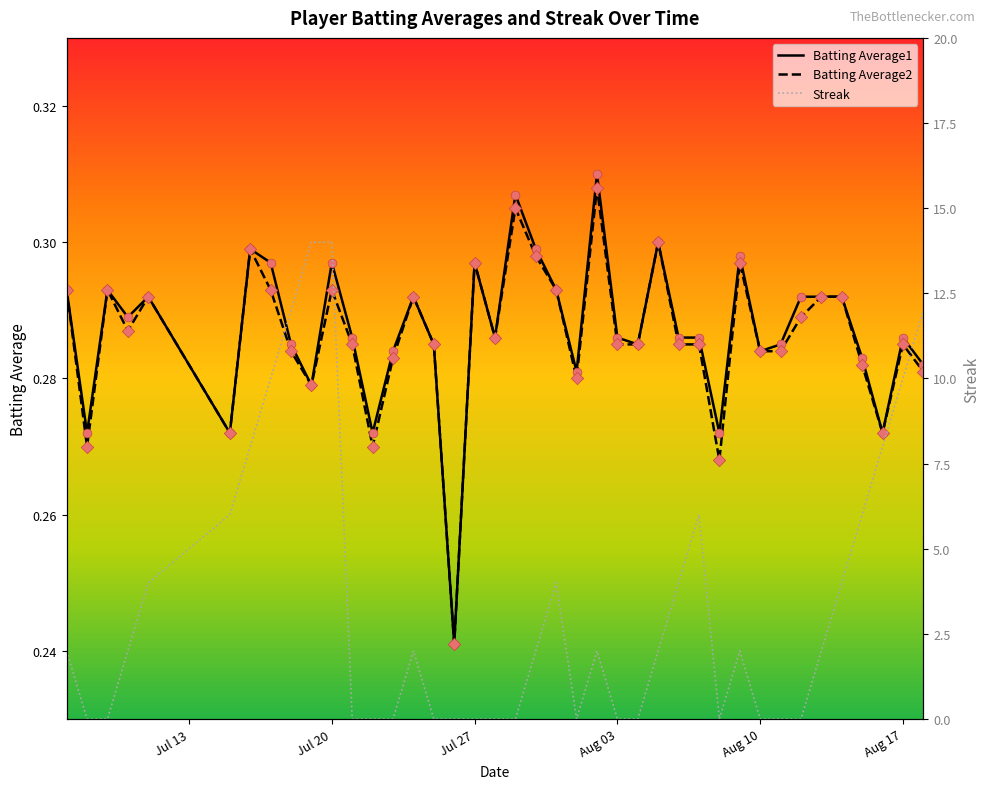

What are all the series names shown in the legend?

Batting Average1, Batting Average2, Streak